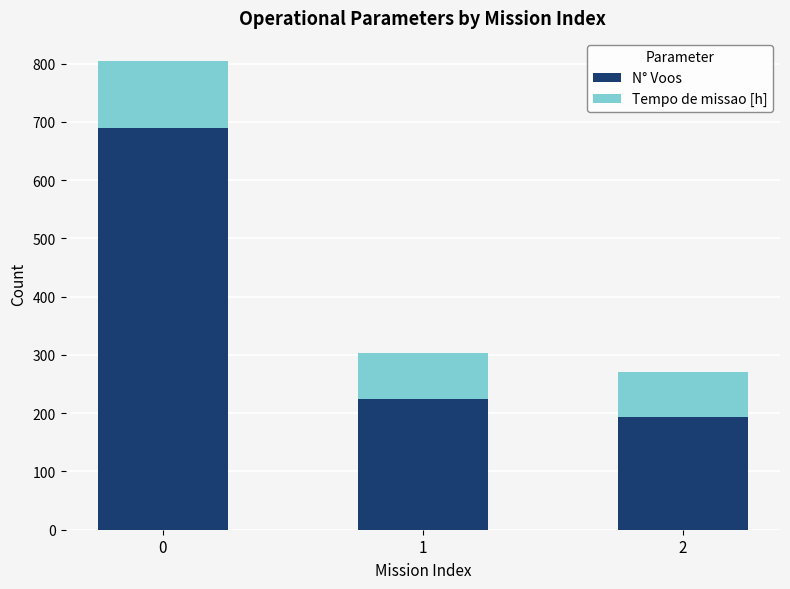

Rank the categories by N° Voos value from lowest to highest.

2, 1, 0